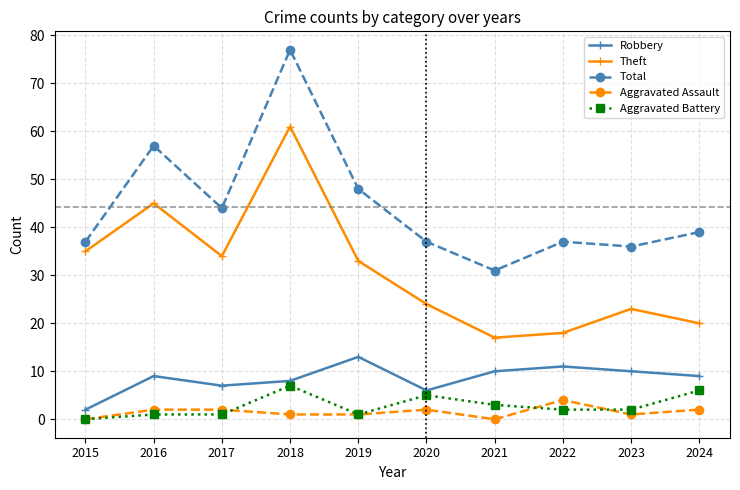

True or false: Theft and Aggravated Battery cross at least once.

False